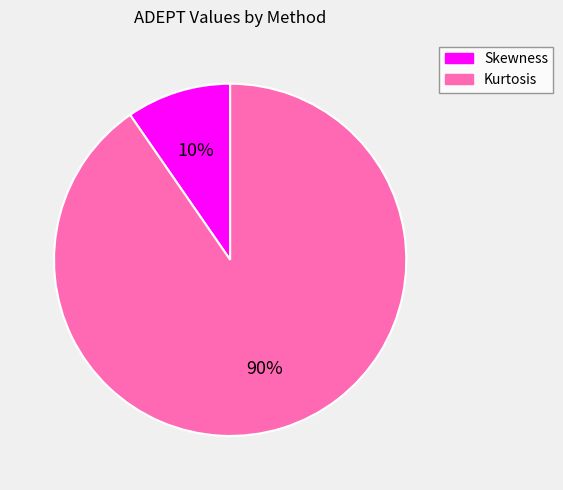

To the nearest percent, what percentage of the pie is Kurtosis?

90%